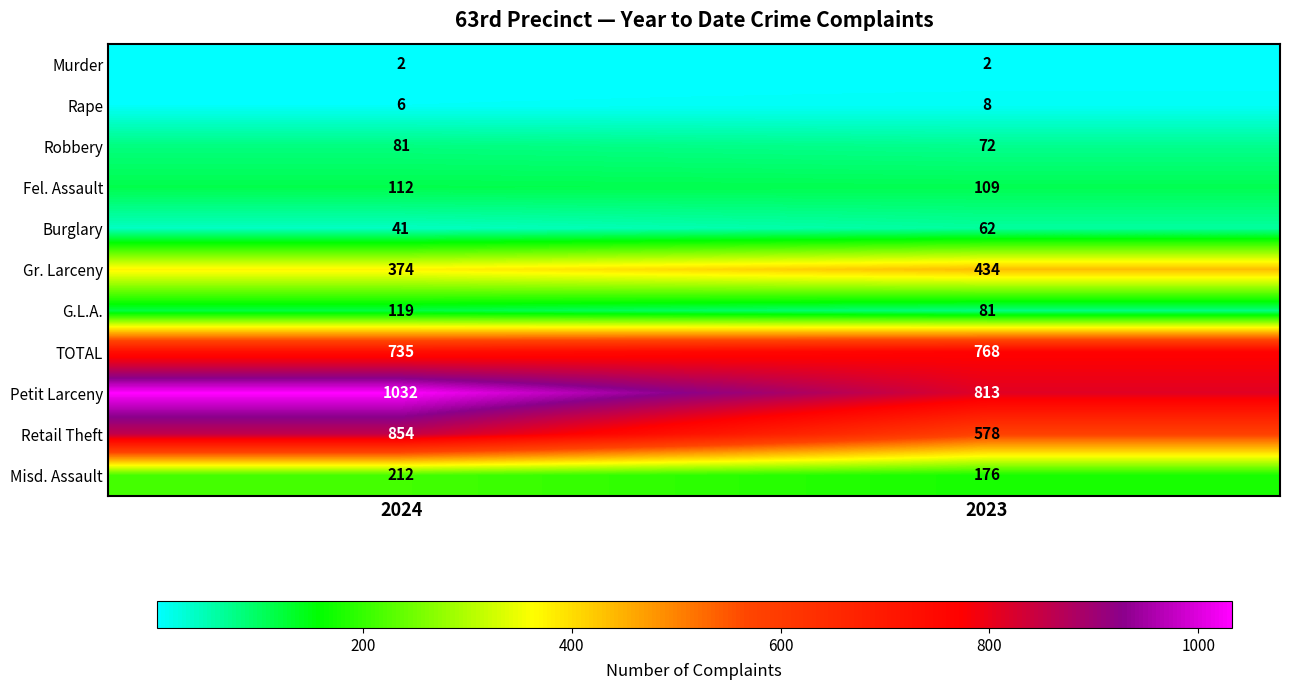

Is it true that Rape equals 3 at 2024?

False